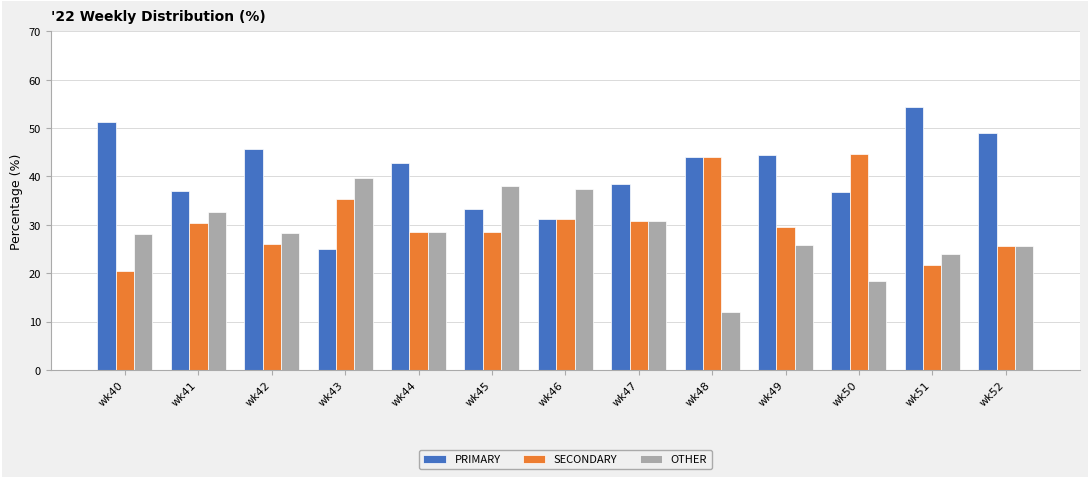

Where does the PRIMARY series first go above 42?

wk40